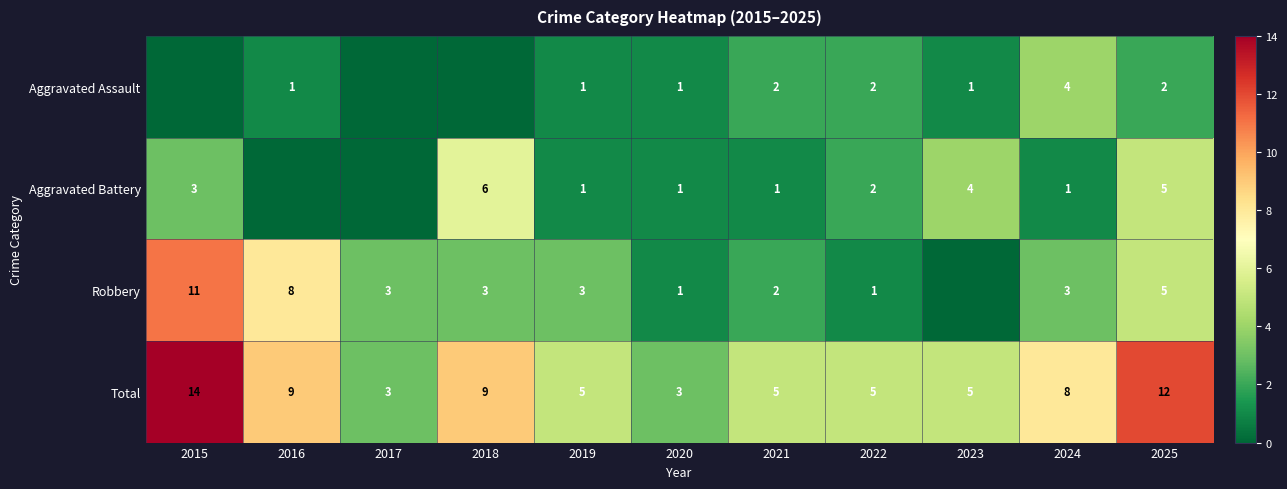

Is the value of Robbery at 2022 greater than the value of Aggravated Battery at 2018?

No